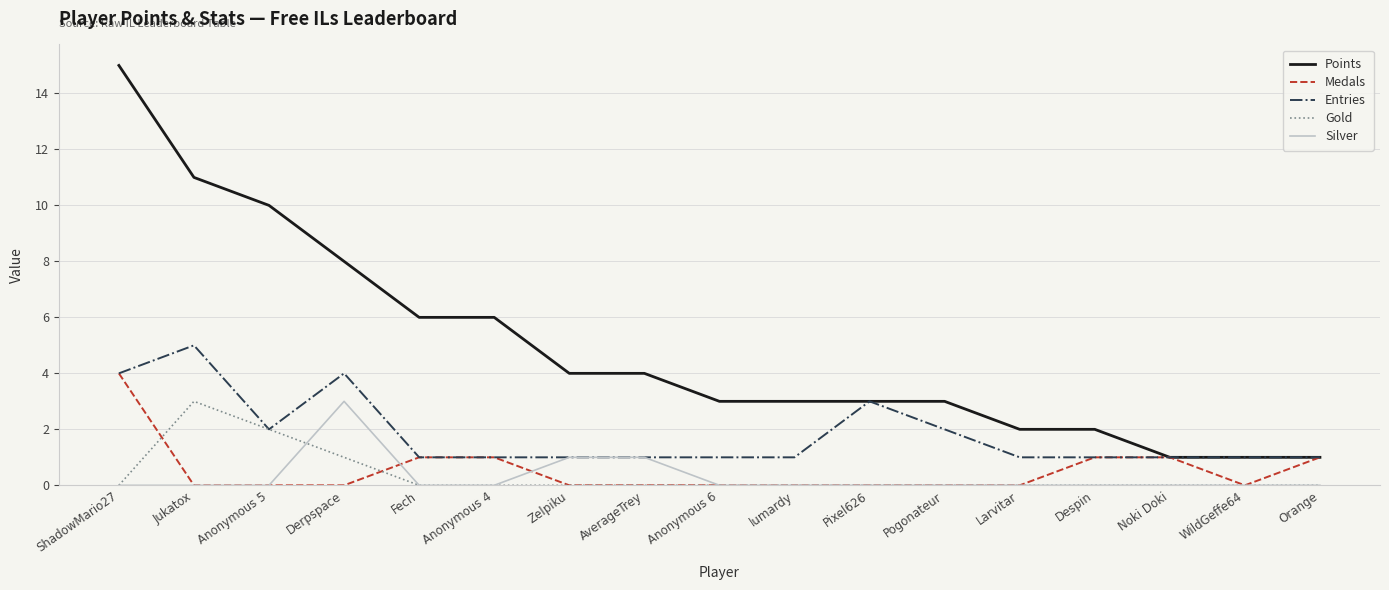

Reading left to right, list all the values displayed in this chart.

Points: 15	11	10	8	6	6	4	4	3	3	3	3	2	2	1	1	1
Medals: 4	0	0	0	1	1	0	0	0	0	0	0	0	1	1	0	1
Entries: 4	5	2	4	1	1	1	1	1	1	3	2	1	1	1	1	1
Gold: 0	3	2	1	0	0	0	0	0	0	0	0	0	0	0	0	0
Silver: 0	0	0	3	0	0	1	1	0	0	0	0	0	0	0	0	0